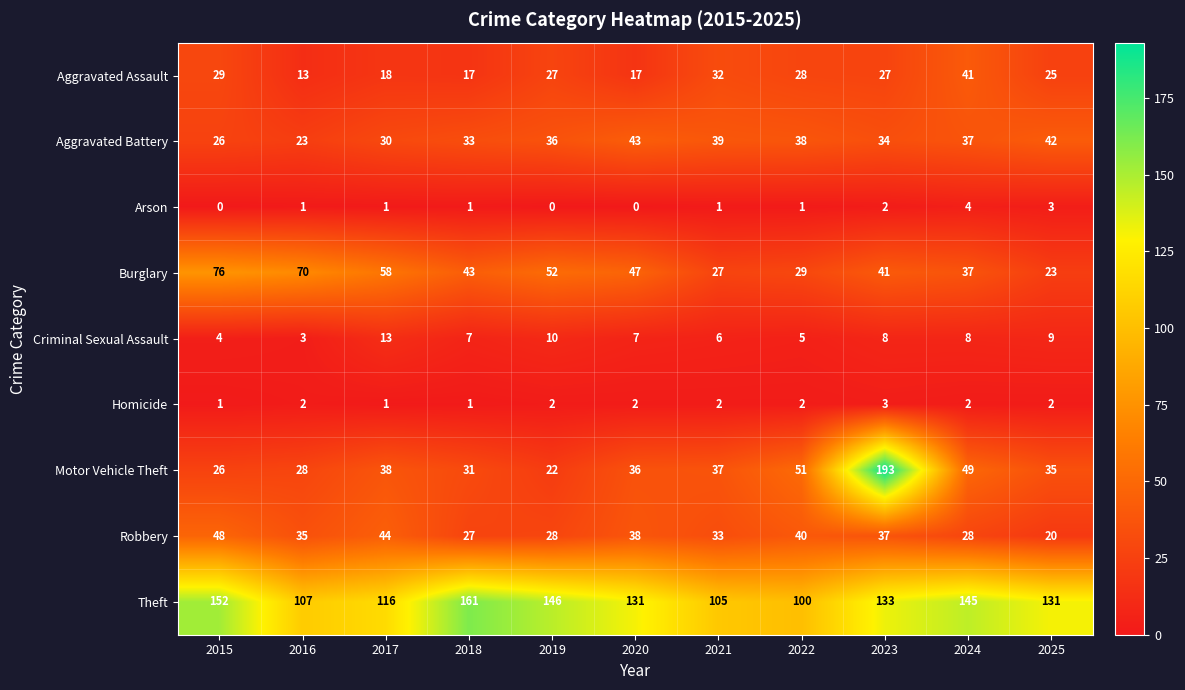

Read the Aggravated Assault value at 2021.

32